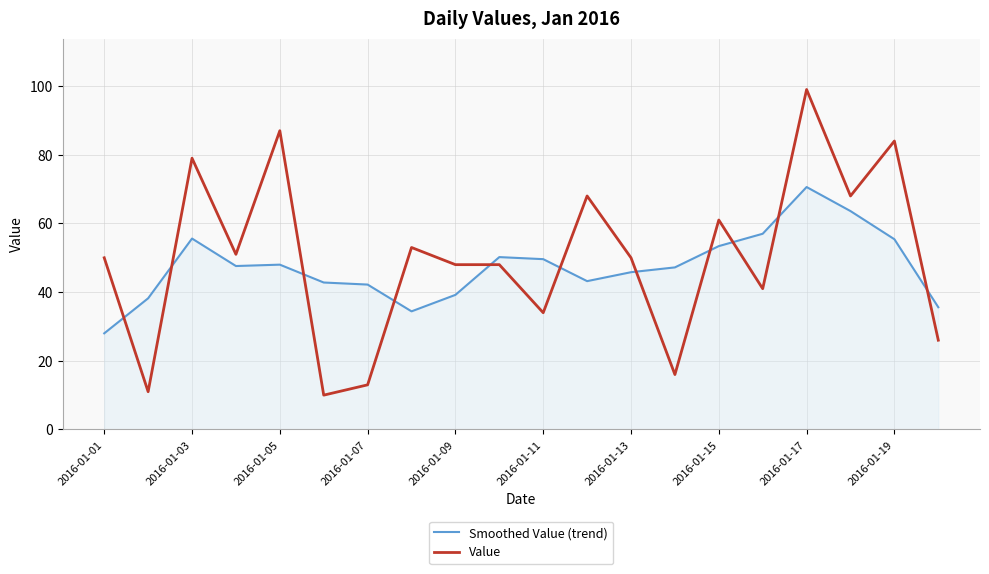

What is the minimum value shown in the chart?

10.0